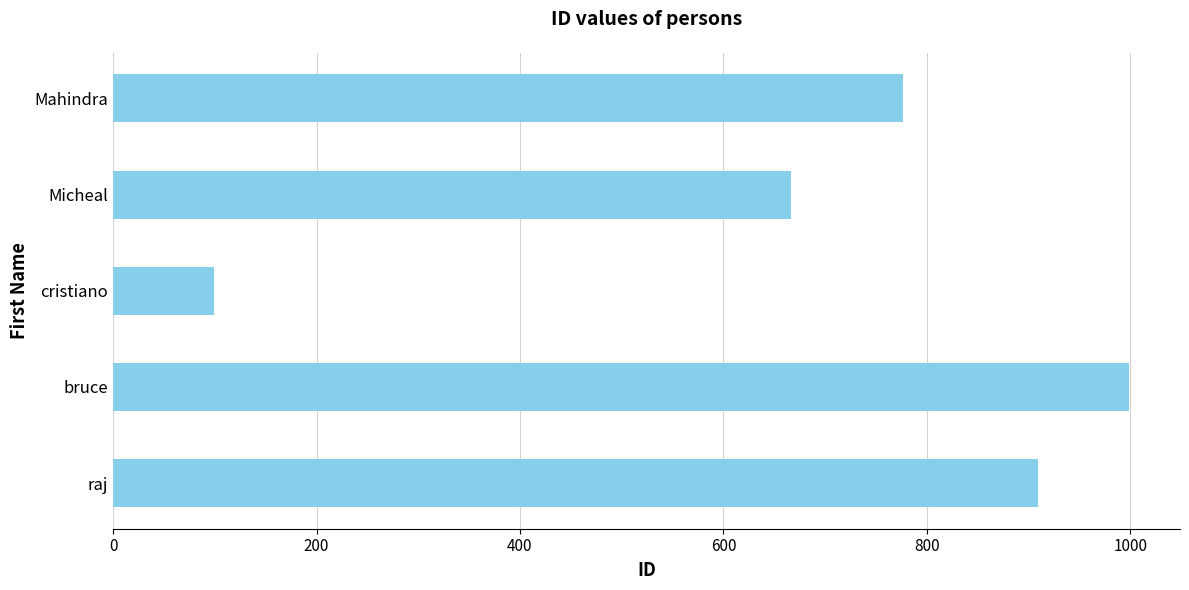

What is the minimum value shown in the chart?

99